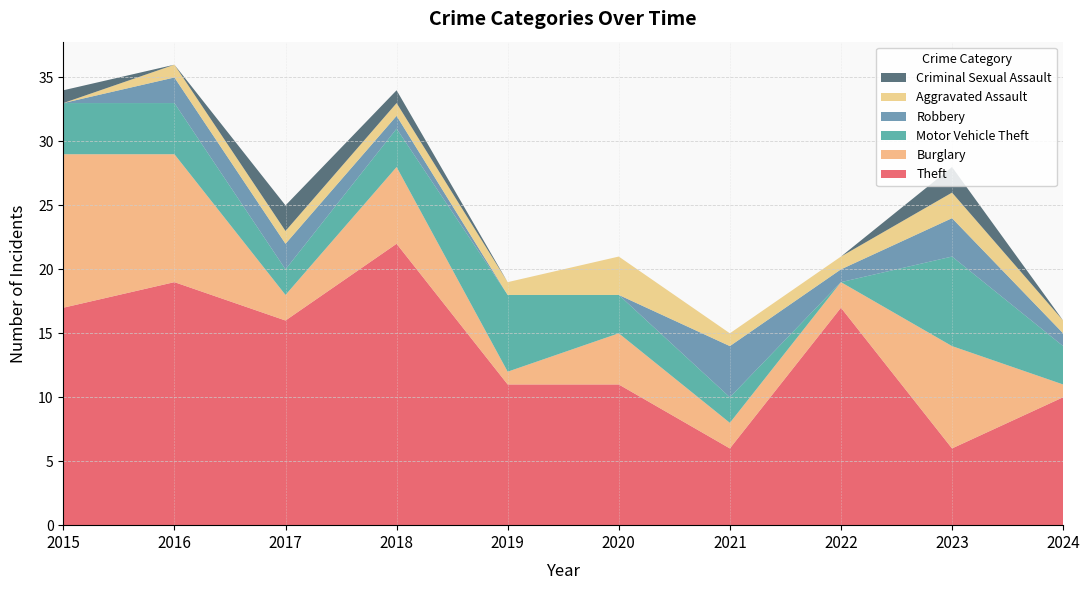

Reading right to left, extract all data points from this chart.

Theft: 2024=10	2023=6	2022=17	2021=6	2020=11	2019=11	2018=22	2017=16	2016=19	2015=17
Burglary: 2024=1	2023=8	2022=2	2021=2	2020=4	2019=1	2018=6	2017=2	2016=10	2015=12
Motor Vehicle Theft: 2024=3	2023=7	2022=0	2021=2	2020=3	2019=6	2018=3	2017=2	2016=4	2015=4
Robbery: 2024=1	2023=3	2022=1	2021=4	2020=0	2019=0	2018=1	2017=2	2016=2	2015=0
Aggravated Assault: 2024=1	2023=2	2022=1	2021=1	2020=3	2019=1	2018=1	2017=1	2016=1	2015=0
Criminal Sexual Assault: 2024=0	2023=2	2022=0	2021=0	2020=0	2019=0	2018=1	2017=2	2016=0	2015=1